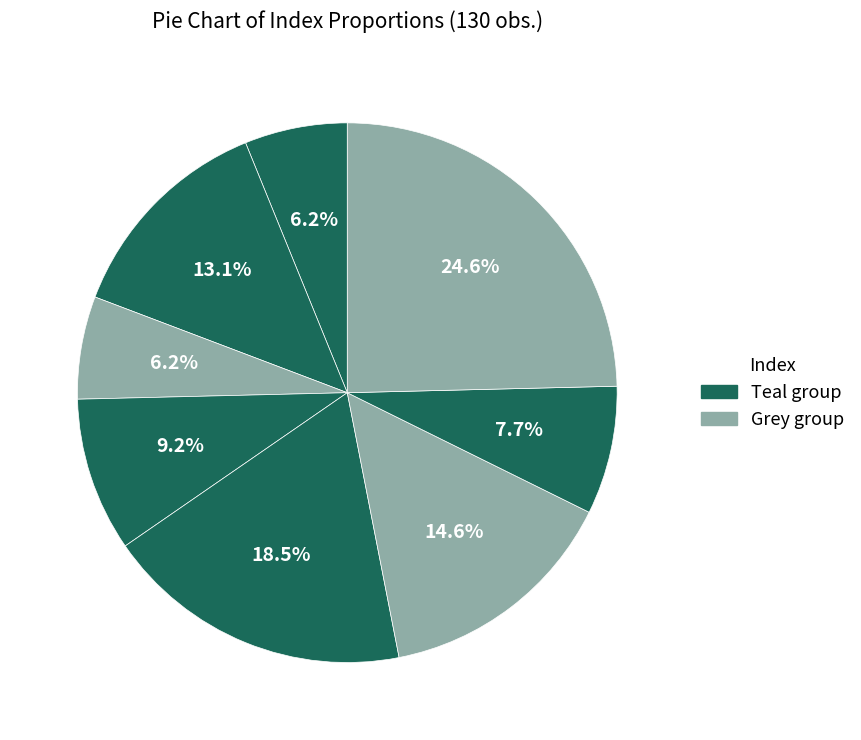

How many slices are in this pie chart?

8